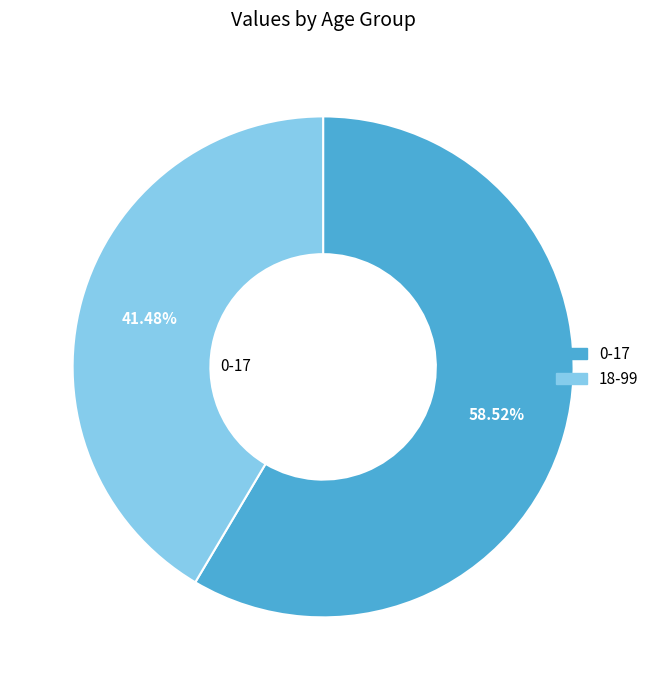

How many slices are in this pie chart?

2